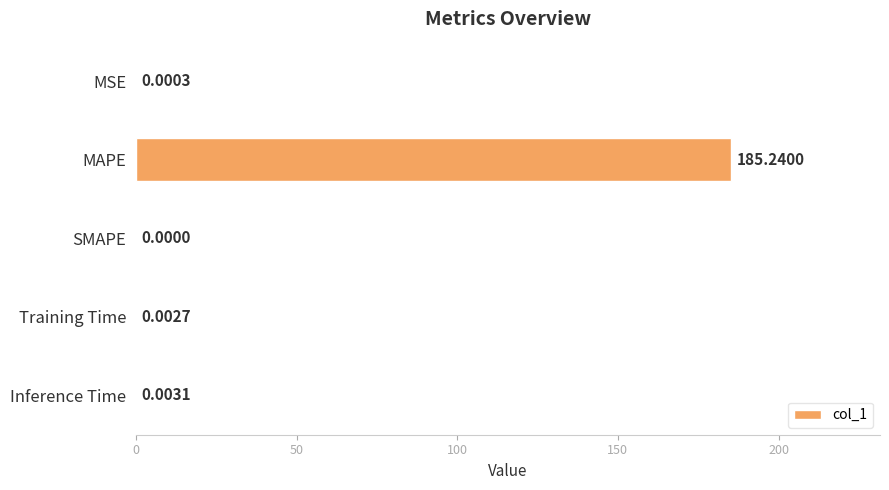

Which has a higher value, Inference Time or Training Time?

Inference Time